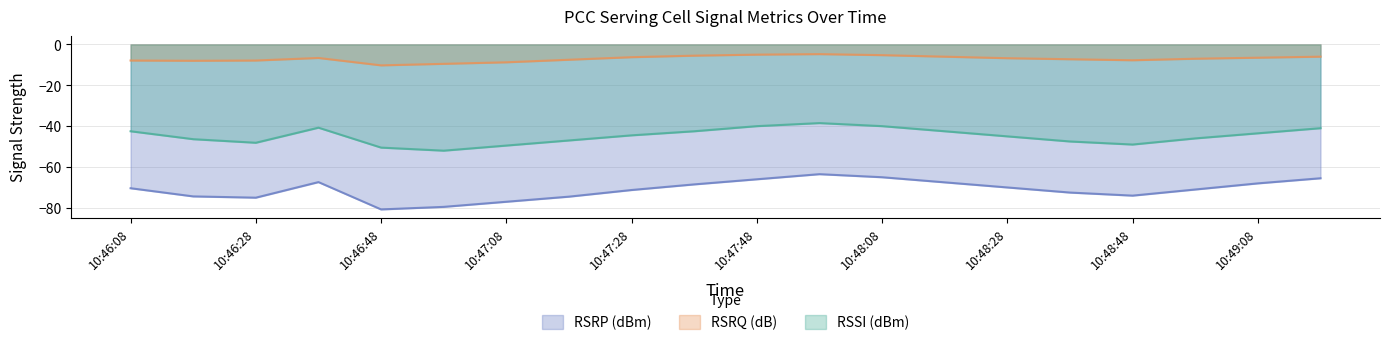

Between 10:46:48 and 10:46:08, which is larger?

10:46:08